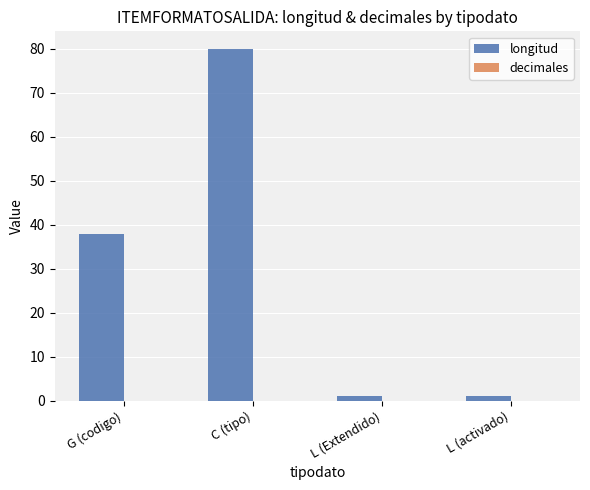

What is the difference between the maximum and minimum values?

79